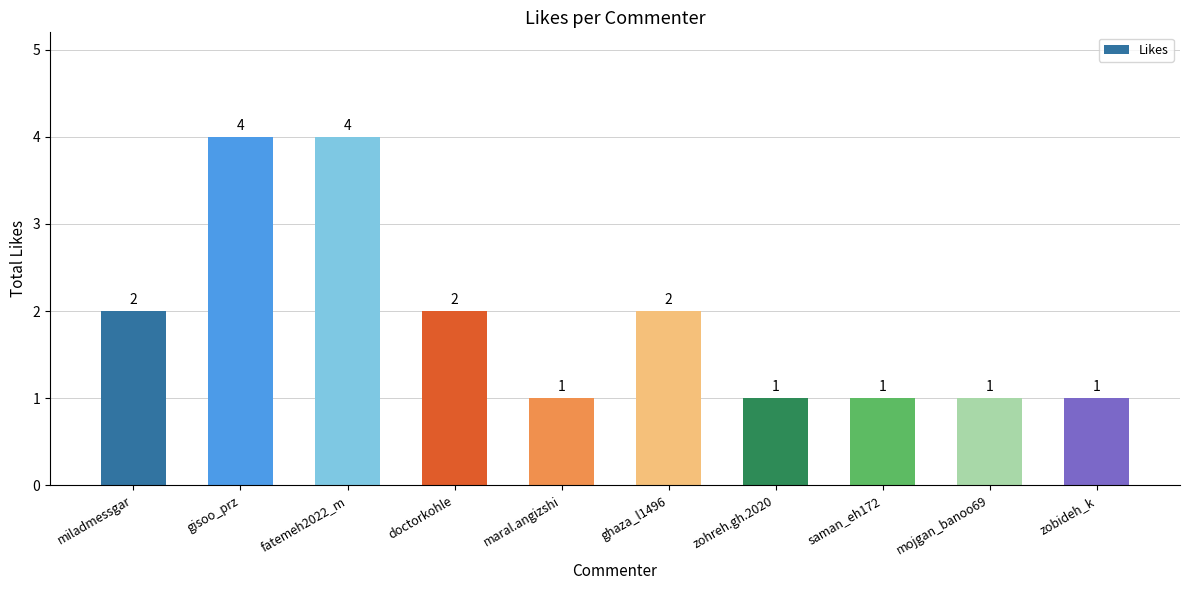

What is the difference between the values at doctorkohle and gisoo_prz?

2